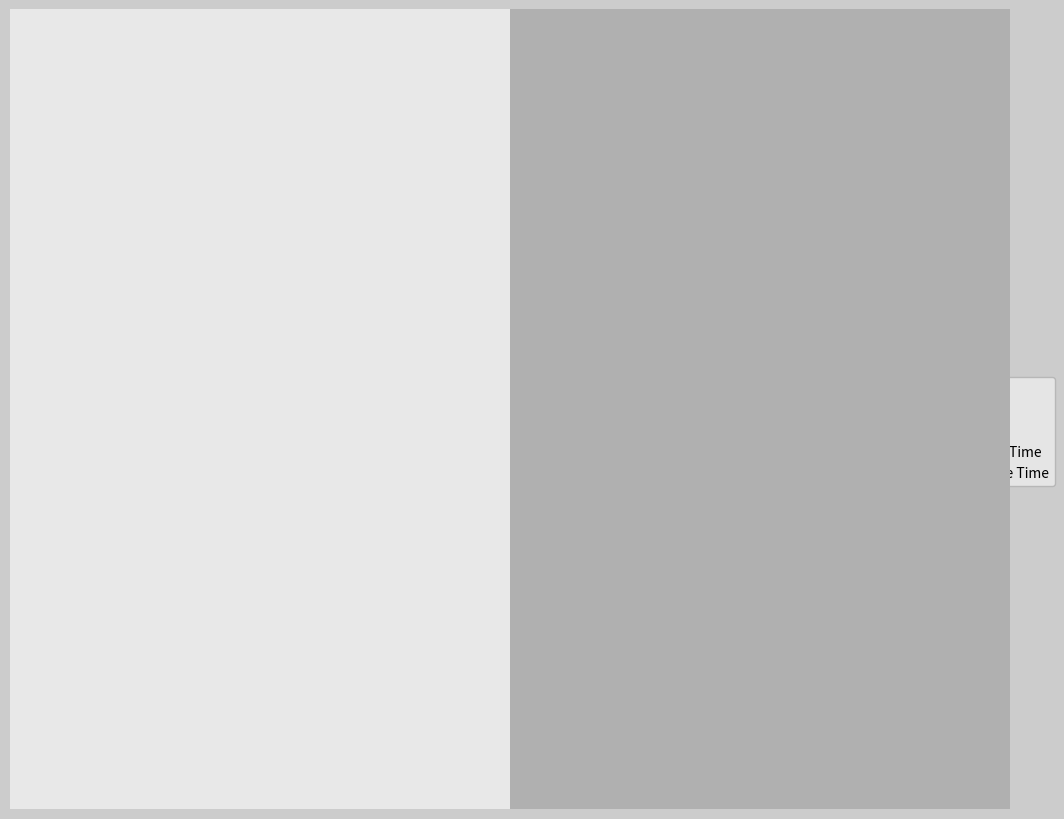

Which slice represents more than half of the pie?

SMAPE